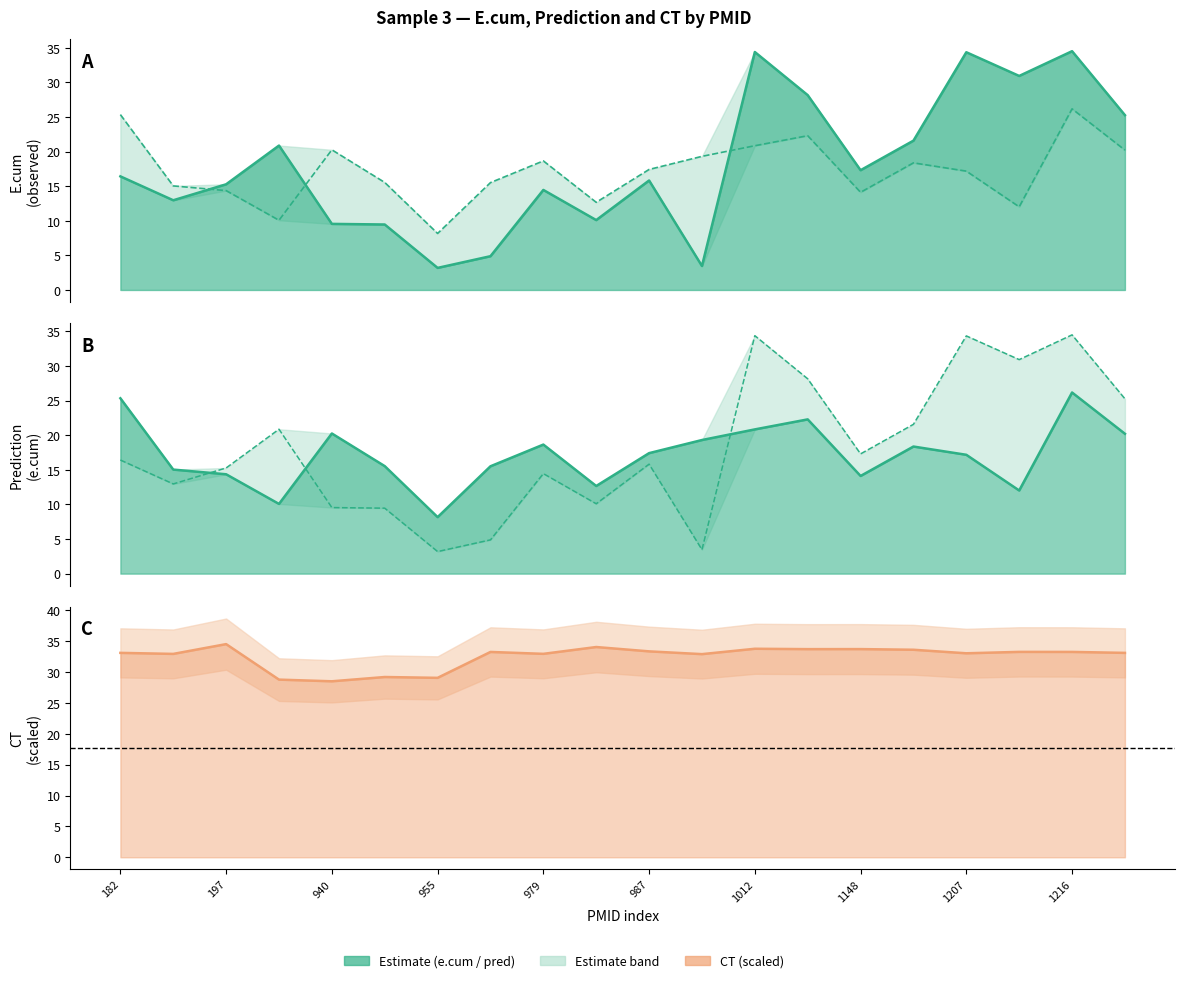

How many data points in ct are less than 33?

7